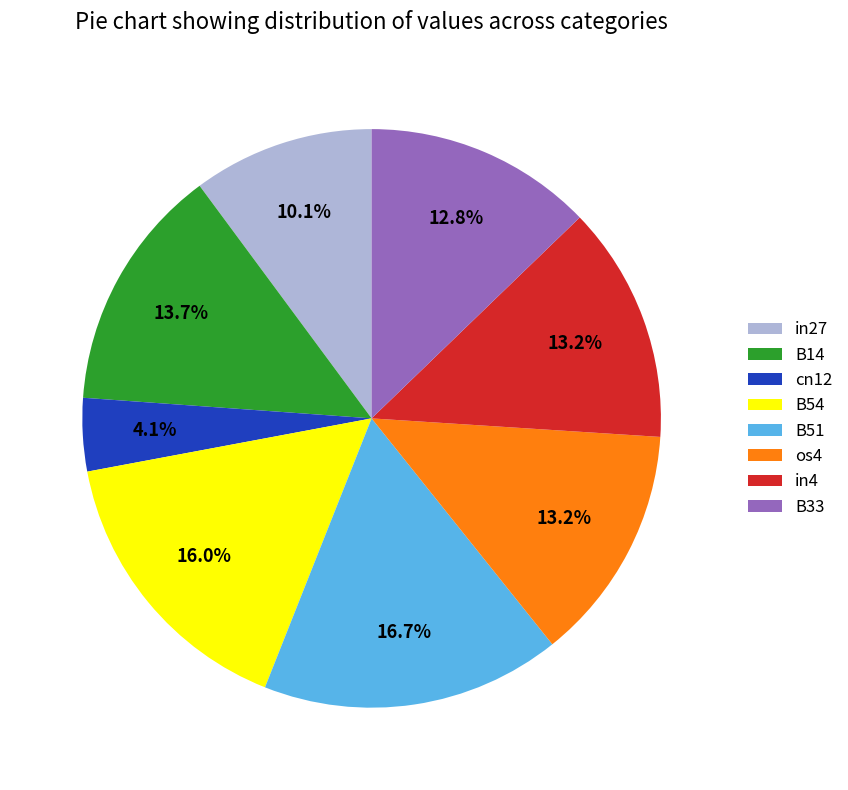

To the nearest percent, what is the combined percentage of B54 and in4?

29%